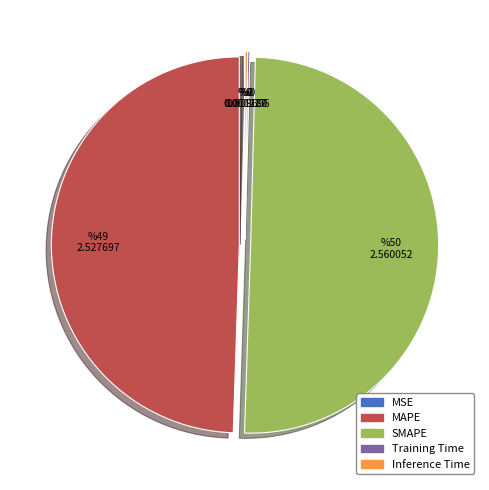

The SMAPE slice represents 50% of the pie. True or false?

True